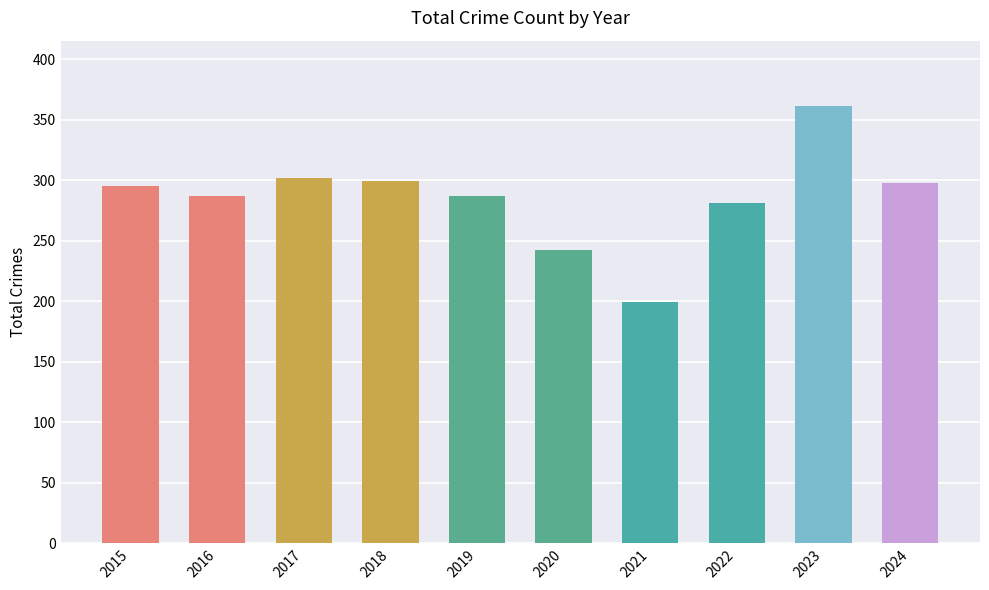

Approximately how many times larger is the value at 2015 compared to 2023?

0.8